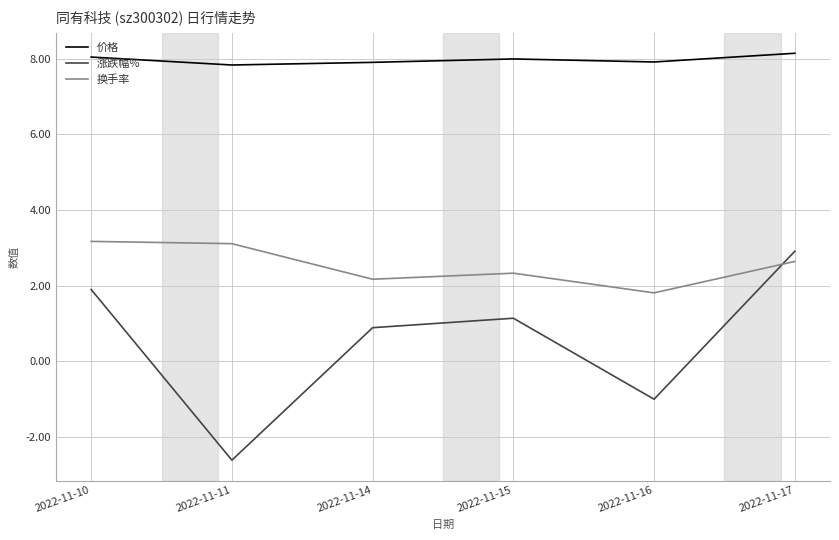

Read the 换手率 value at 2022-11-11.

3.1